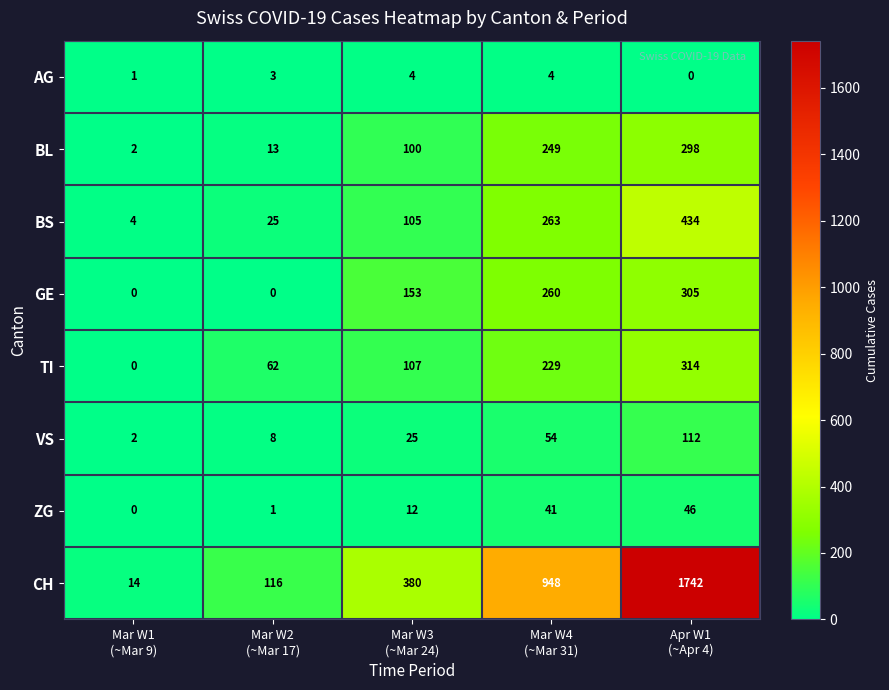

Rank the series by their maximum value, from highest to lowest.

CH, BS, TI, GE, BL, VS, ZG, AG